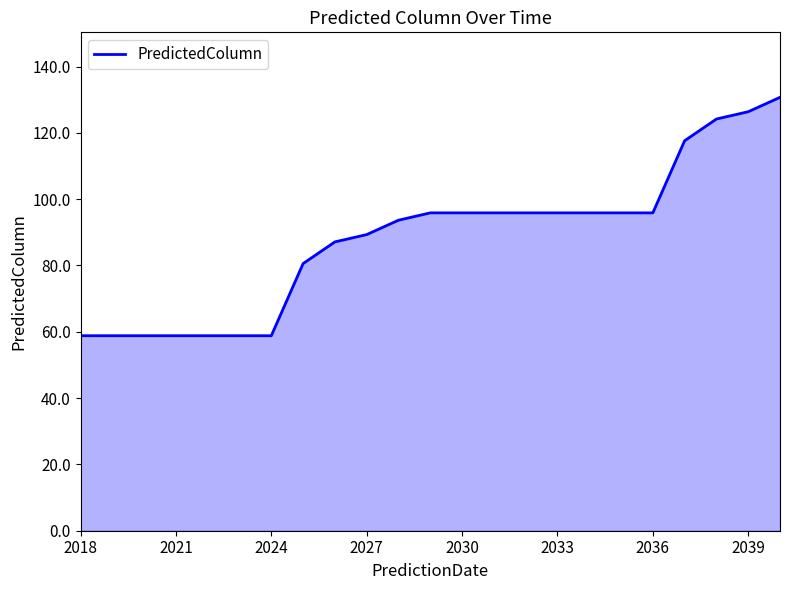

What is the average value?

88.2